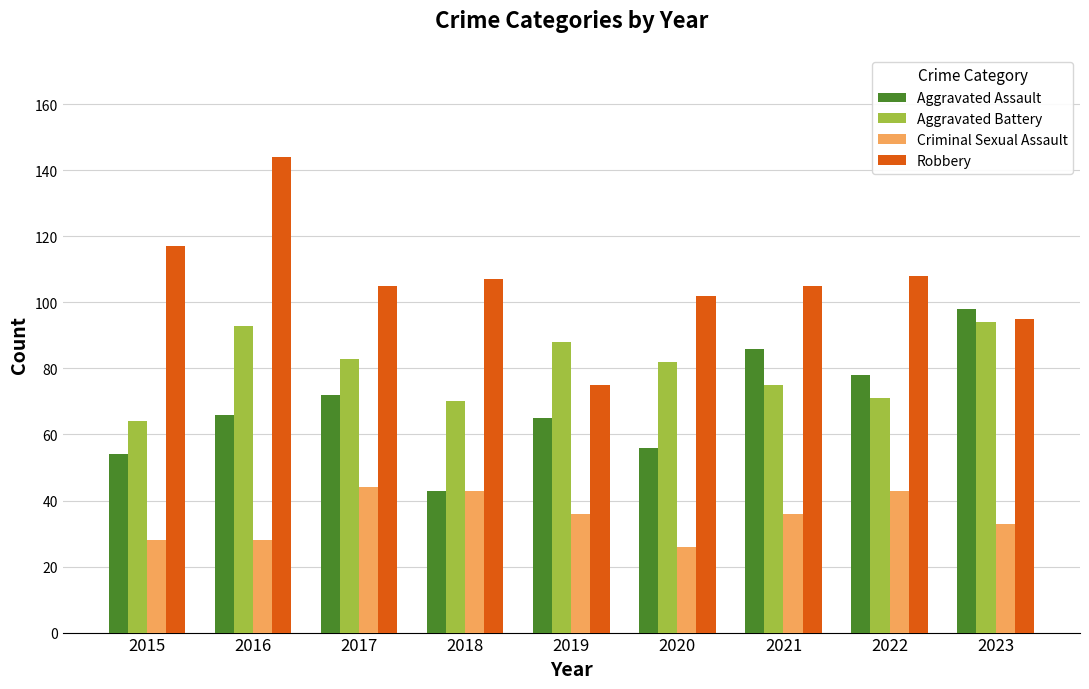

Reading left to right, what are all the values shown in this chart?

Aggravated Assault: 54	66	72	43	65	56	86	78	98
Aggravated Battery: 64	93	83	70	88	82	75	71	94
Criminal Sexual Assault: 28	28	44	43	36	26	36	43	33
Robbery: 117	144	105	107	75	102	105	108	95